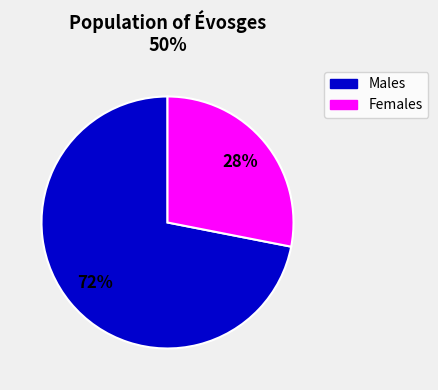

To the nearest percent, what is the difference between the largest and smallest slice percentages?

44%